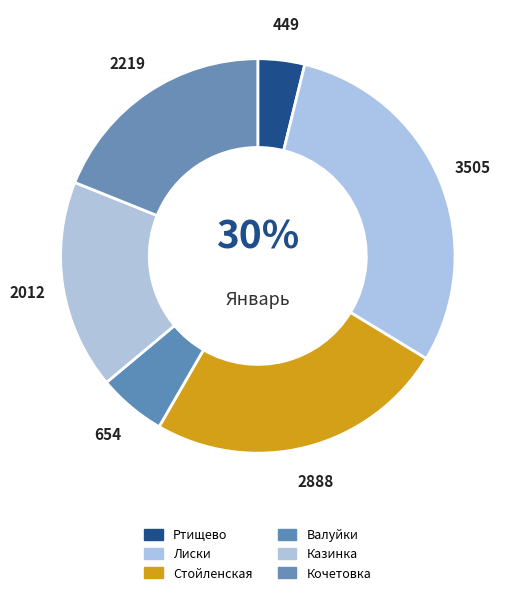

What percentage is NOT represented by Казинка?

82.8%